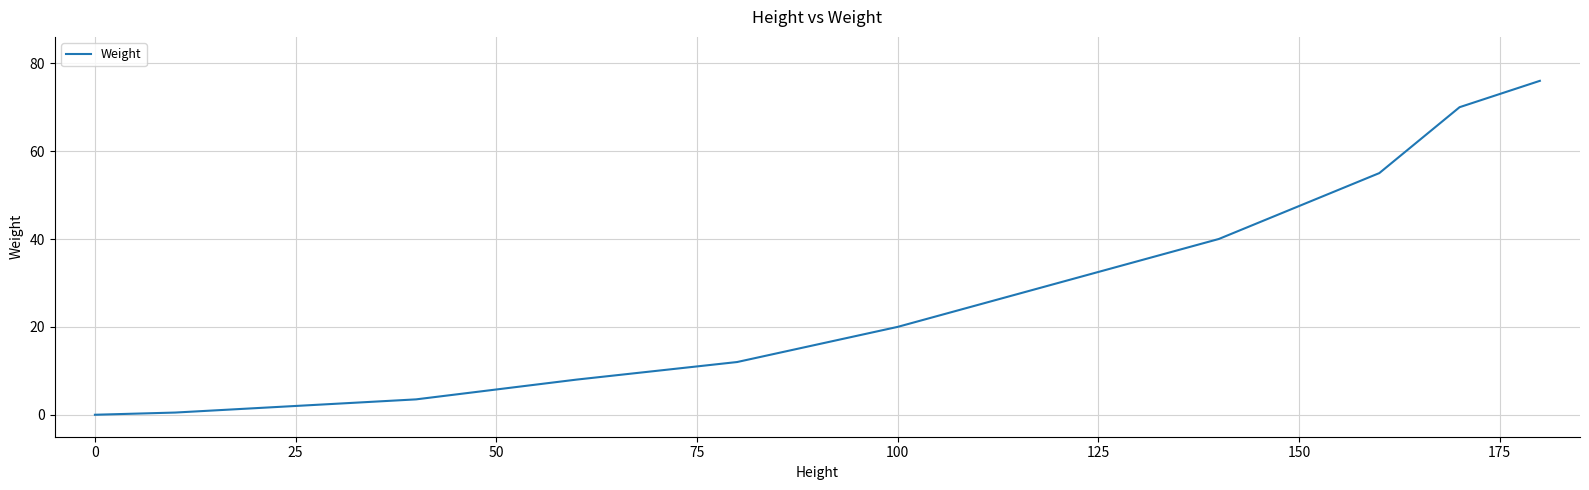

What is the maximum value shown in the chart?

76.0